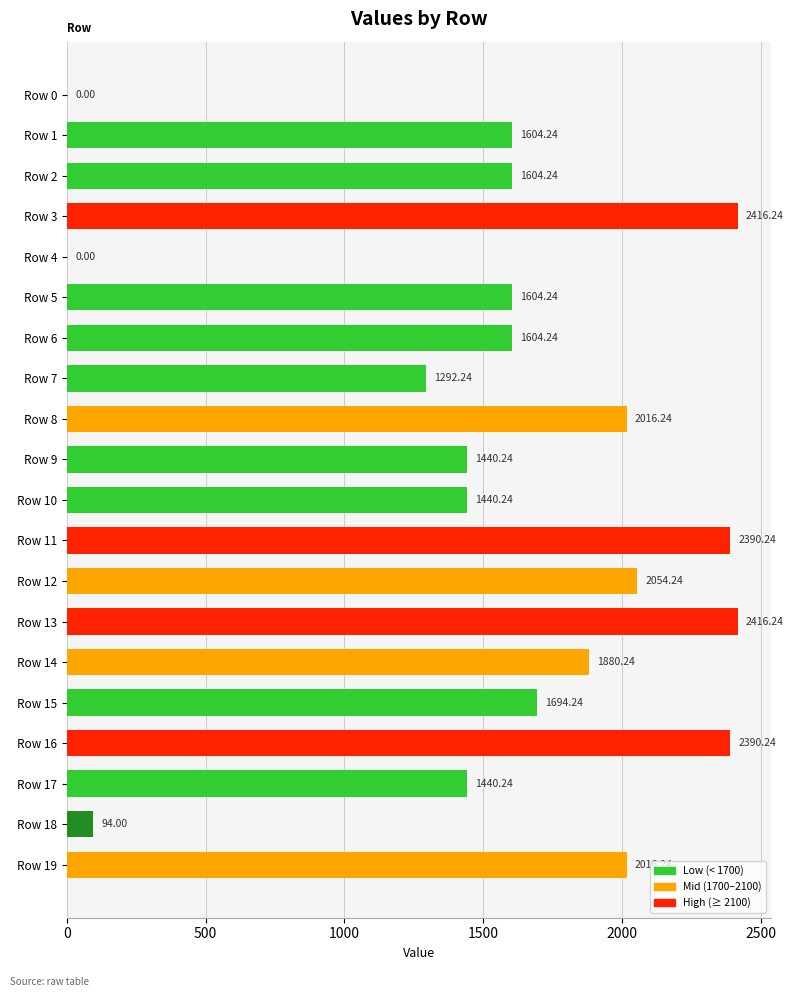

Are the bars horizontal?

Yes